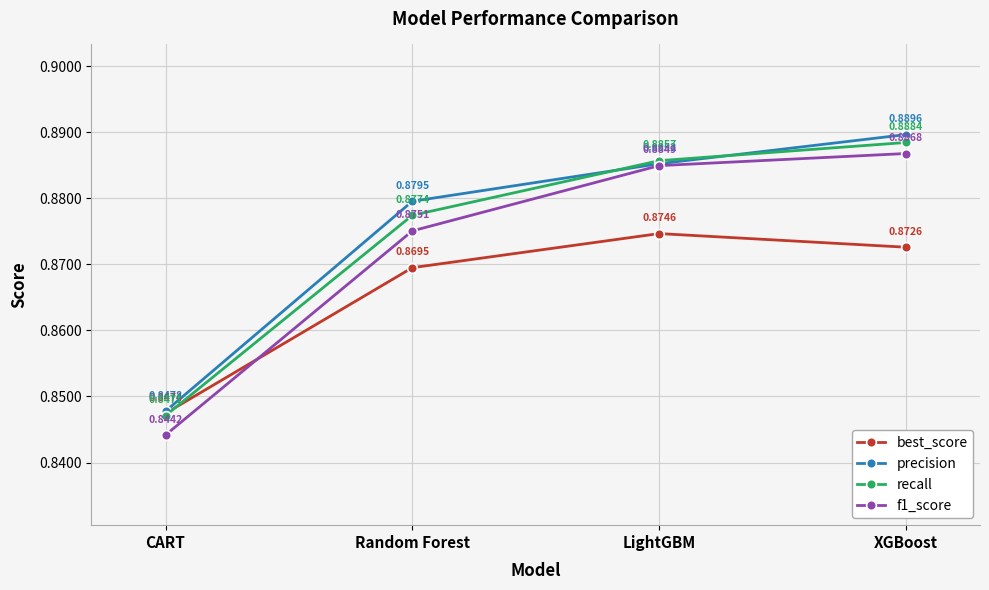

Does the chart have visible grid lines?

Yes